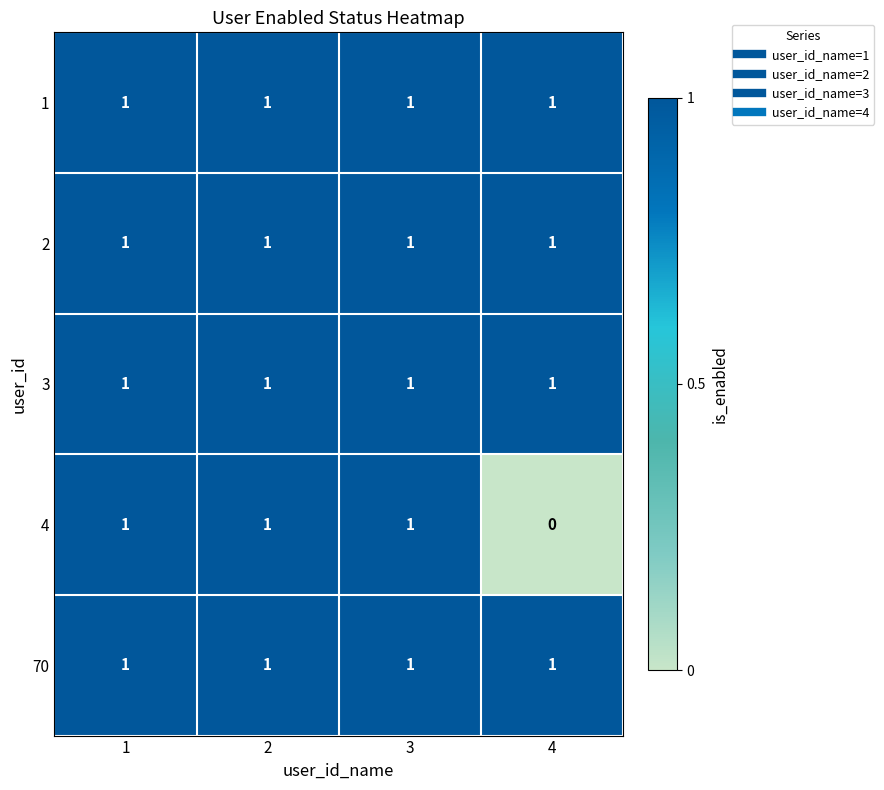

What is the total value across all series at 4?

4